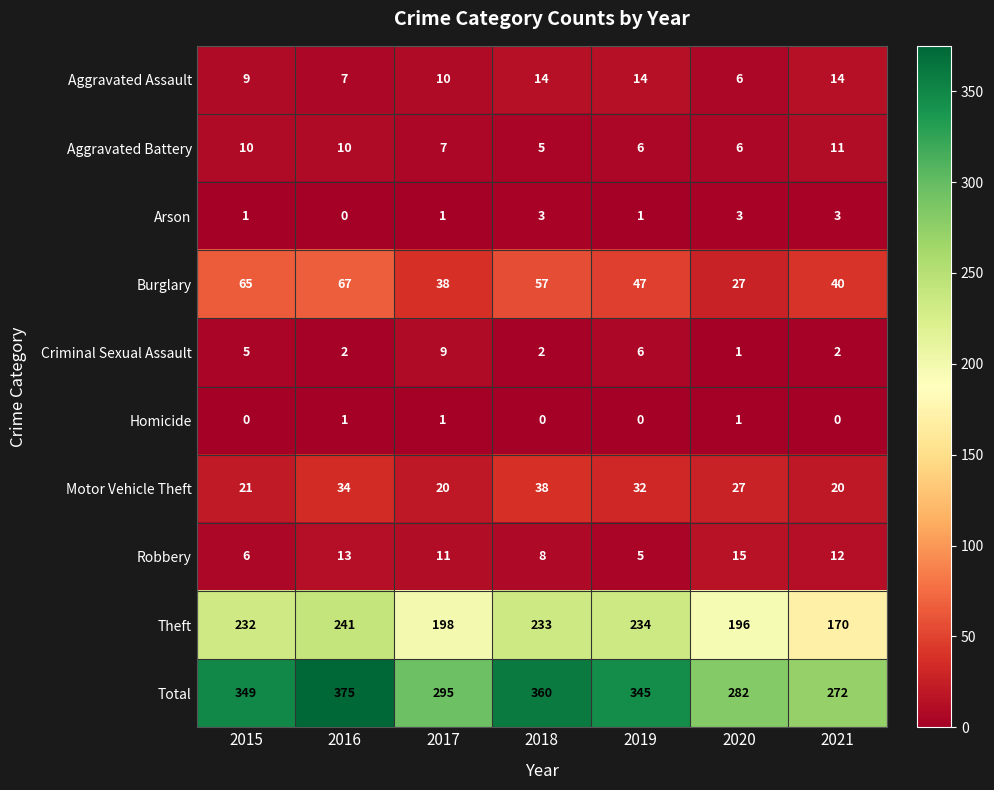

What is the minimum value for Total?

272